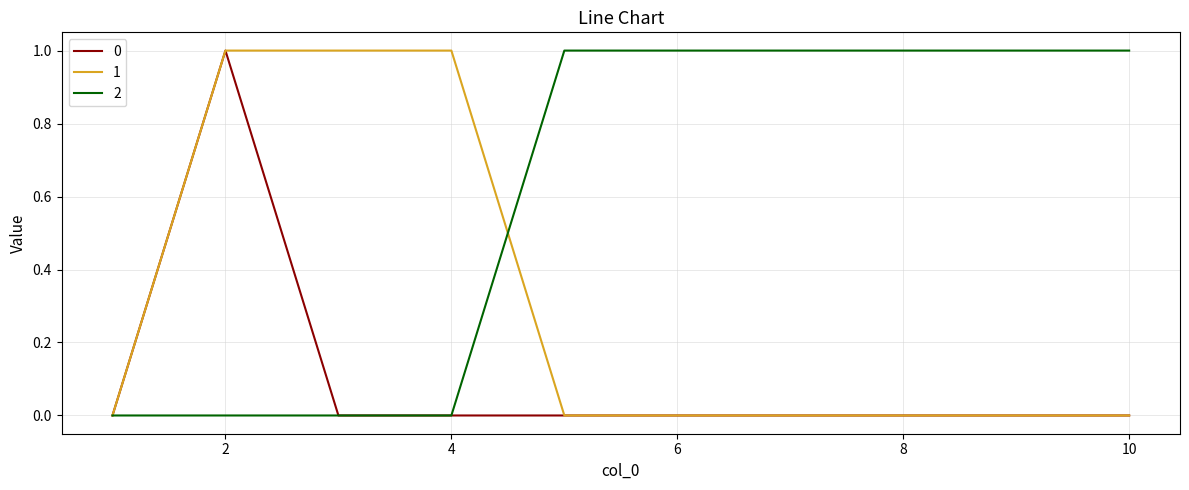

How many 0 values are between 0 and 1?

10